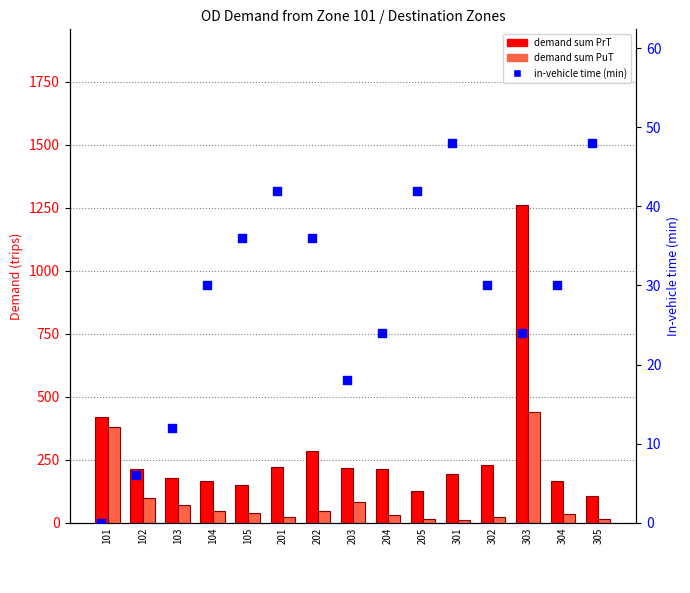

What are all the series names shown in the legend?

demand sum PrT, demand sum PuT, in-vehicle time